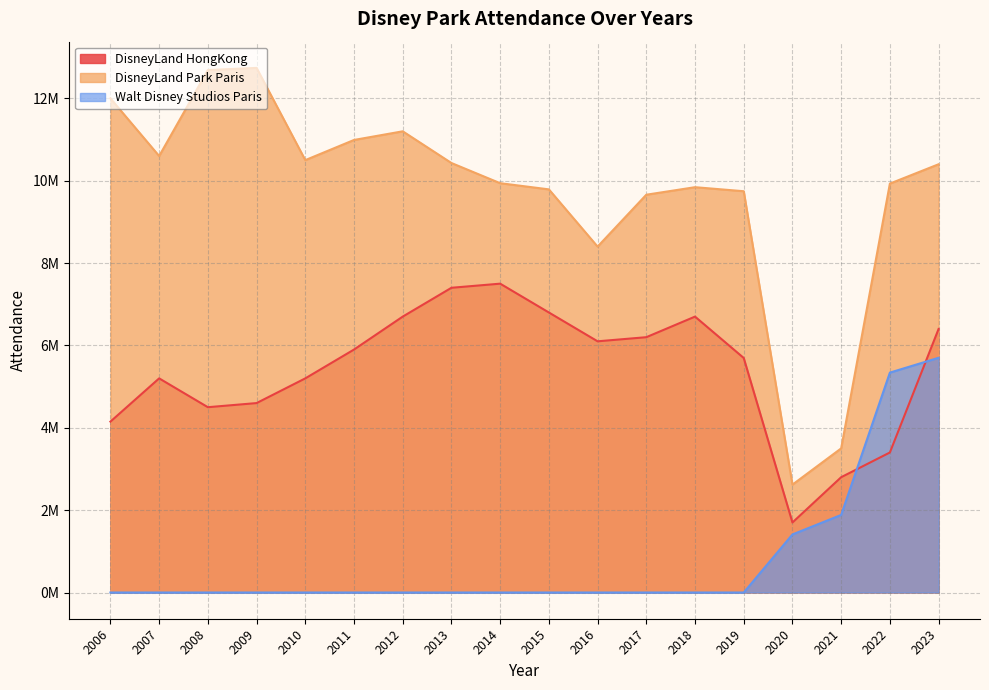

Is it true that DisneyLand_HongKong equals 7234505 at 2006?

False